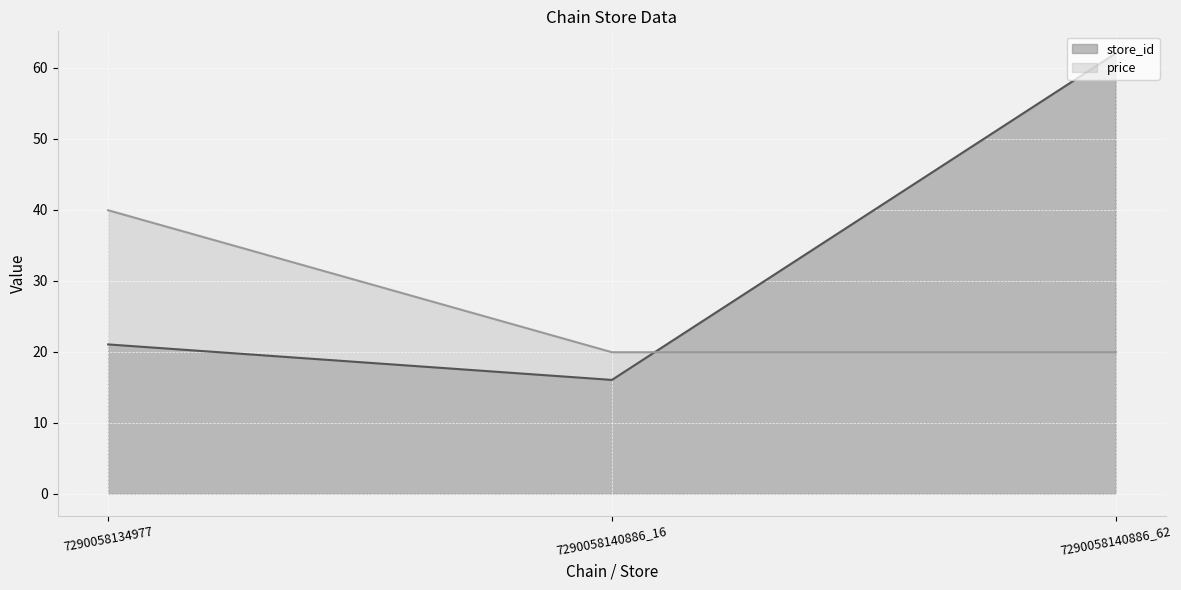

What is the value of the store_id point at the 2nd from the left?

16.0